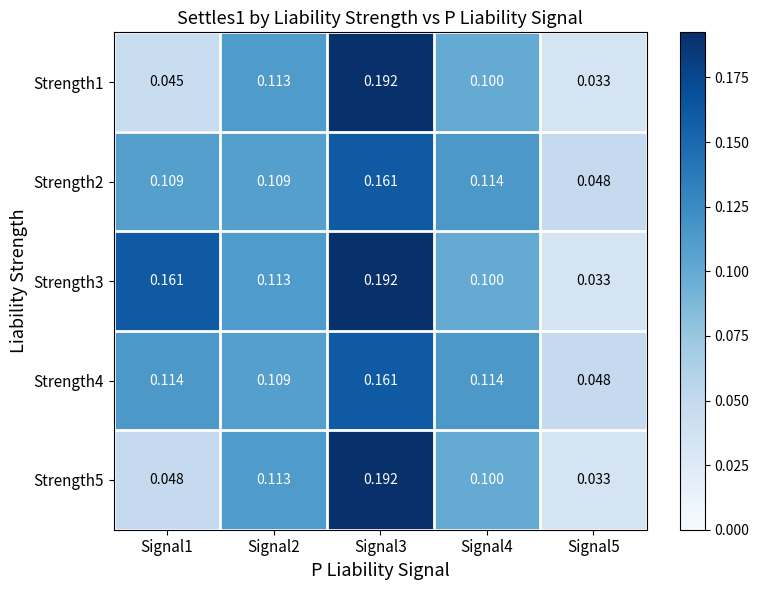

Is the value of Strength3 at Signal3 greater than the value of Strength2 at Signal4?

Yes